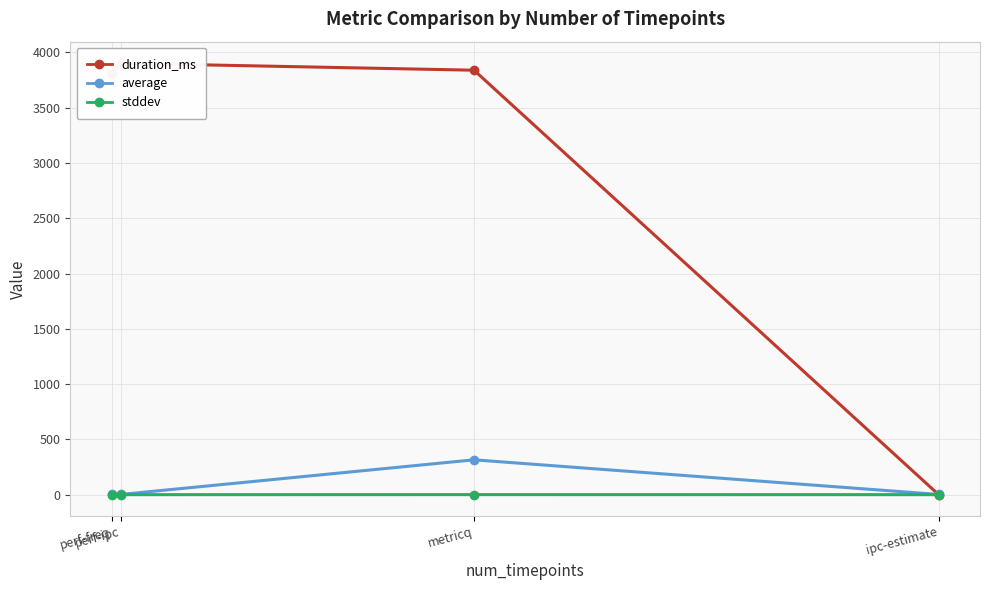

List the series in order of their peak value, lowest first.

stddev, average, duration_ms